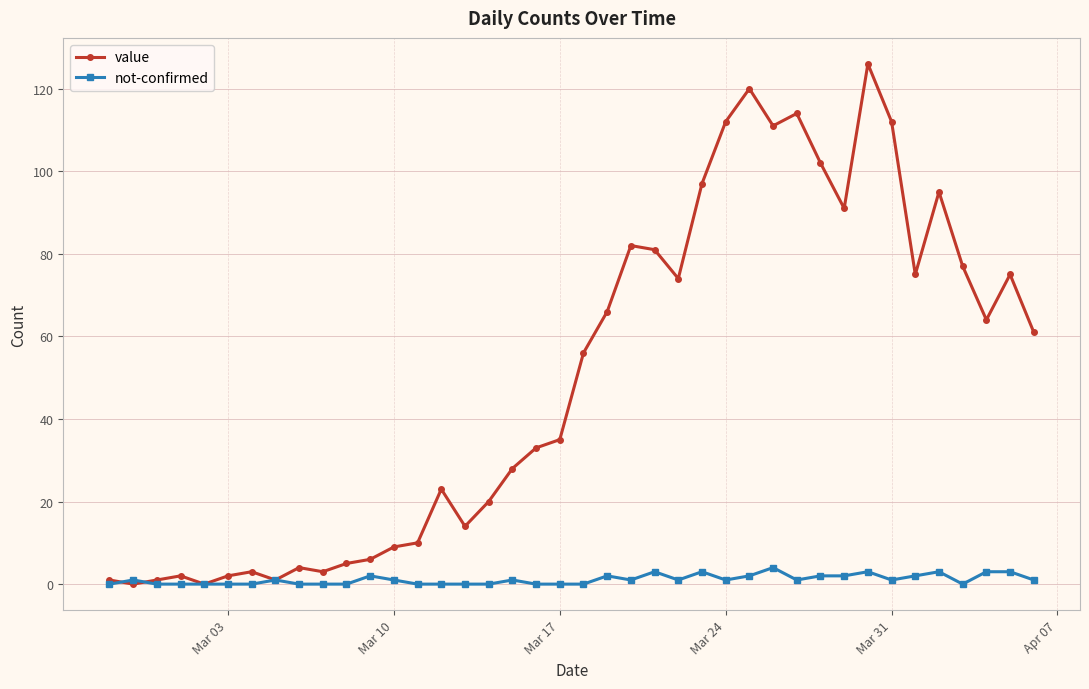

True or false: value has more than 2 points higher than both neighbors.

True